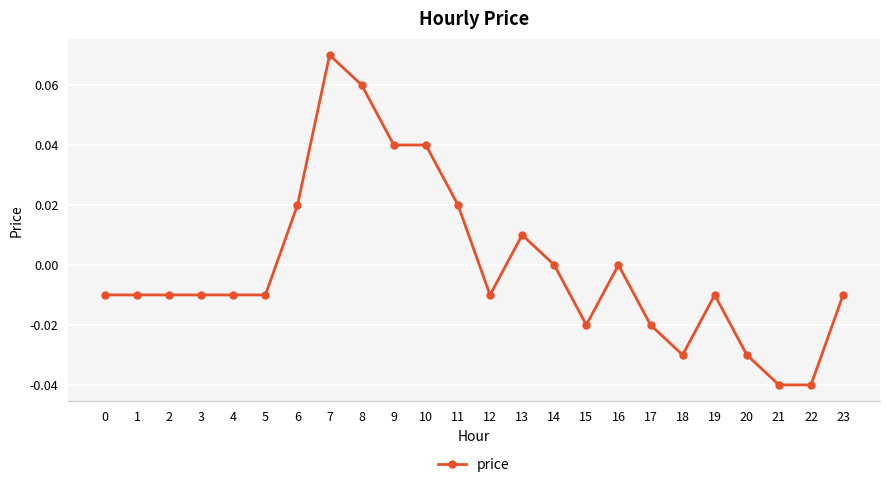

How many lines are shown in the chart?

1